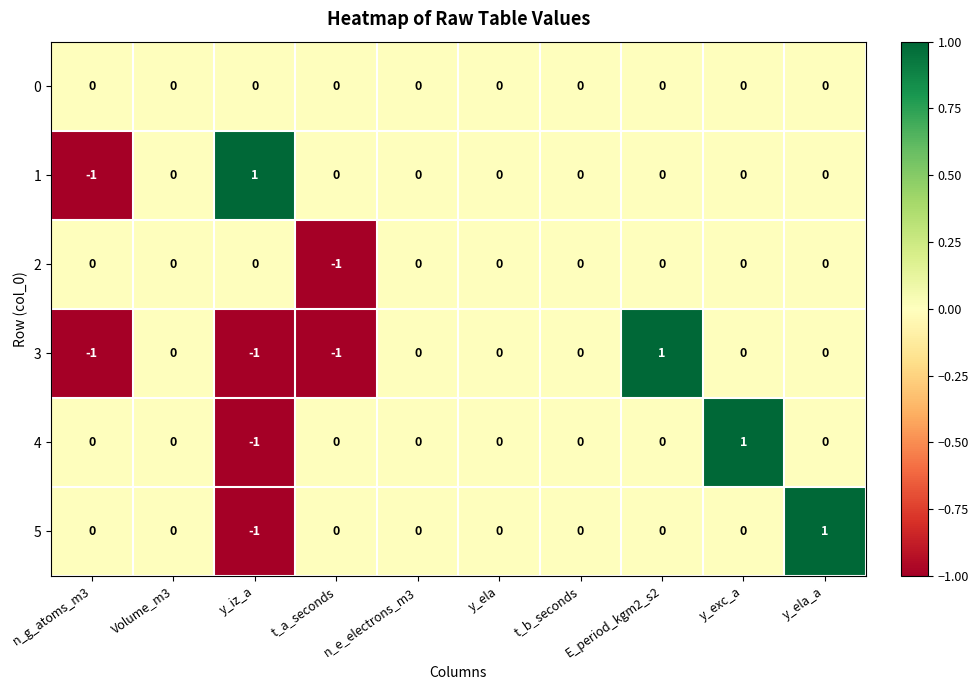

True or false: 5 has a value of -2 at y_iz_a.

False